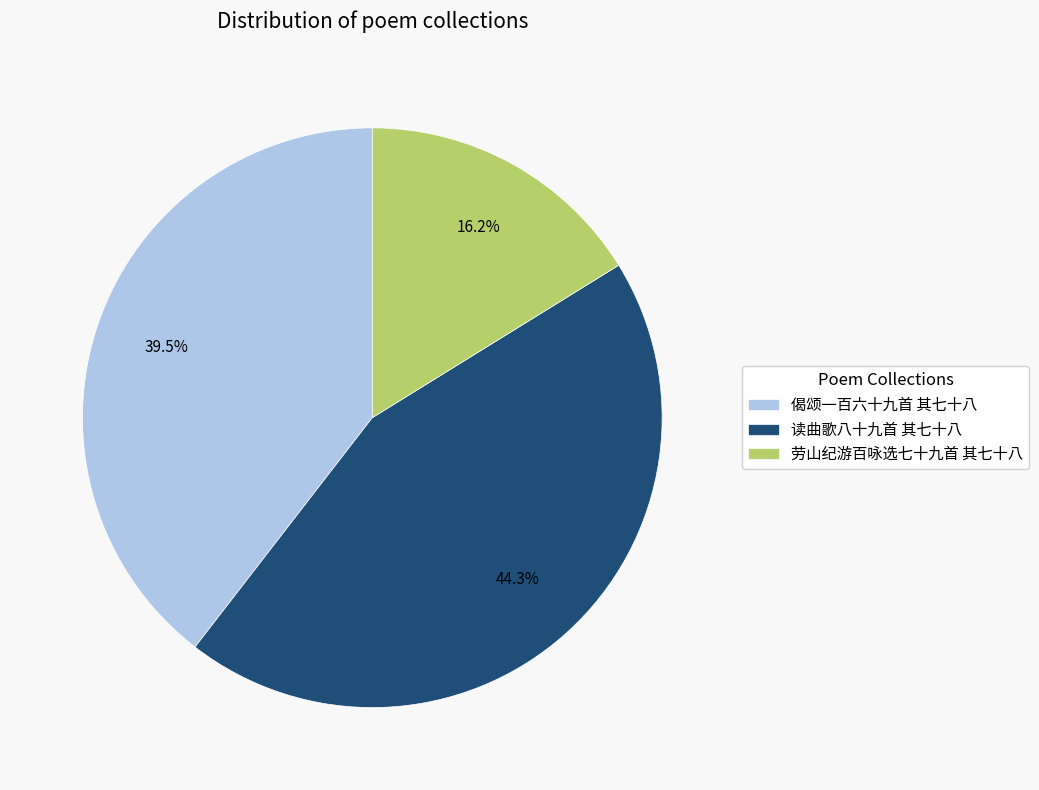

To the nearest percent, what percentage of the pie is 读曲歌八十九首 其七十八?

44%